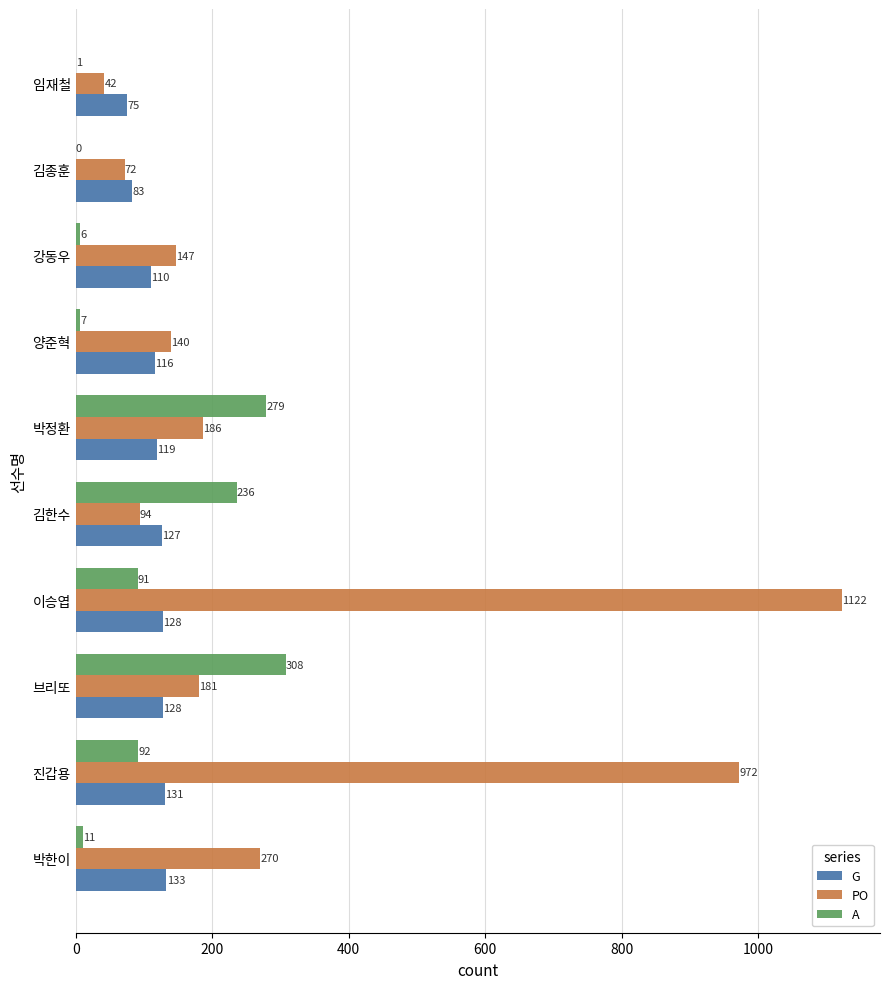

At which category is the sum across all series the highest?

이승엽